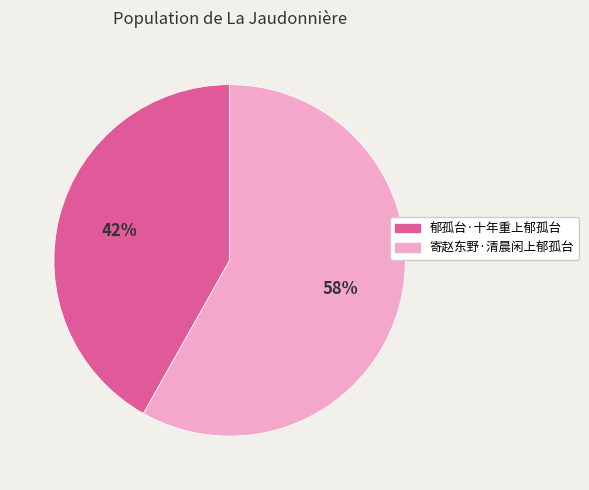

Do 郁孤台·十年重上郁孤台 and 寄赵东野·清晨闲上郁孤台 together represent more than half of the pie?

Yes